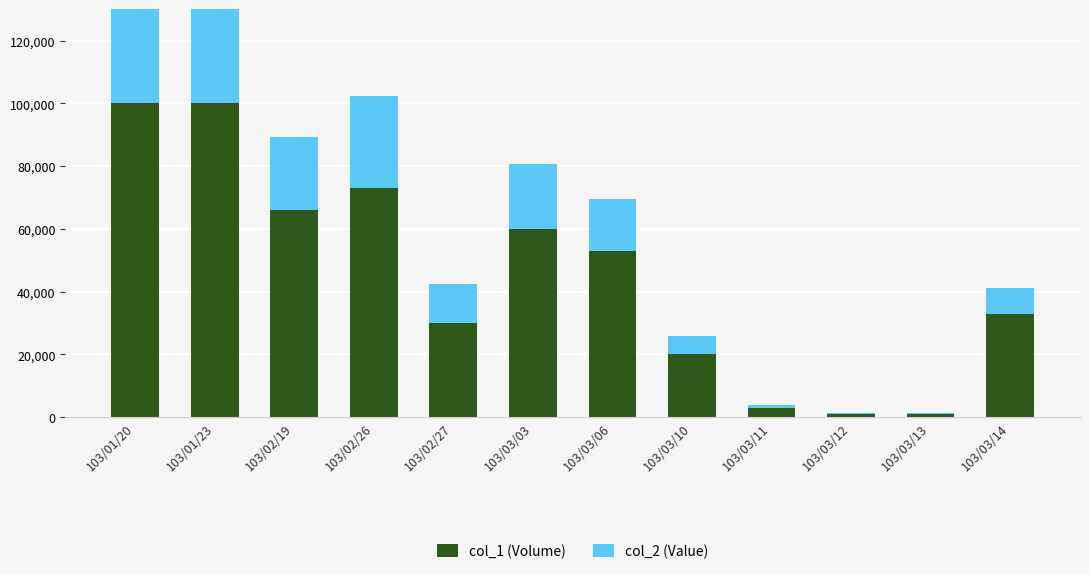

At how many categories does at least one series exceed 84097?

2